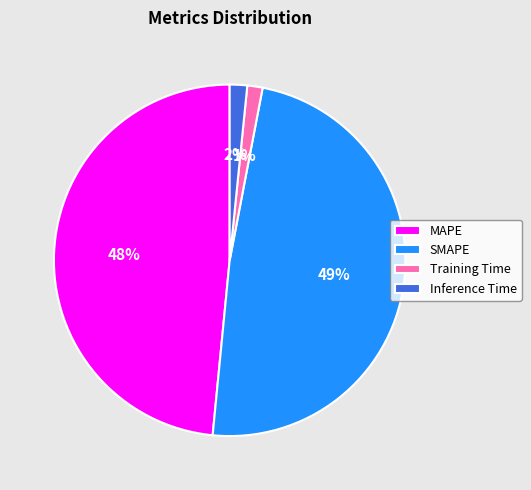

The Inference Time slice represents 2% of the pie. True or false?

True